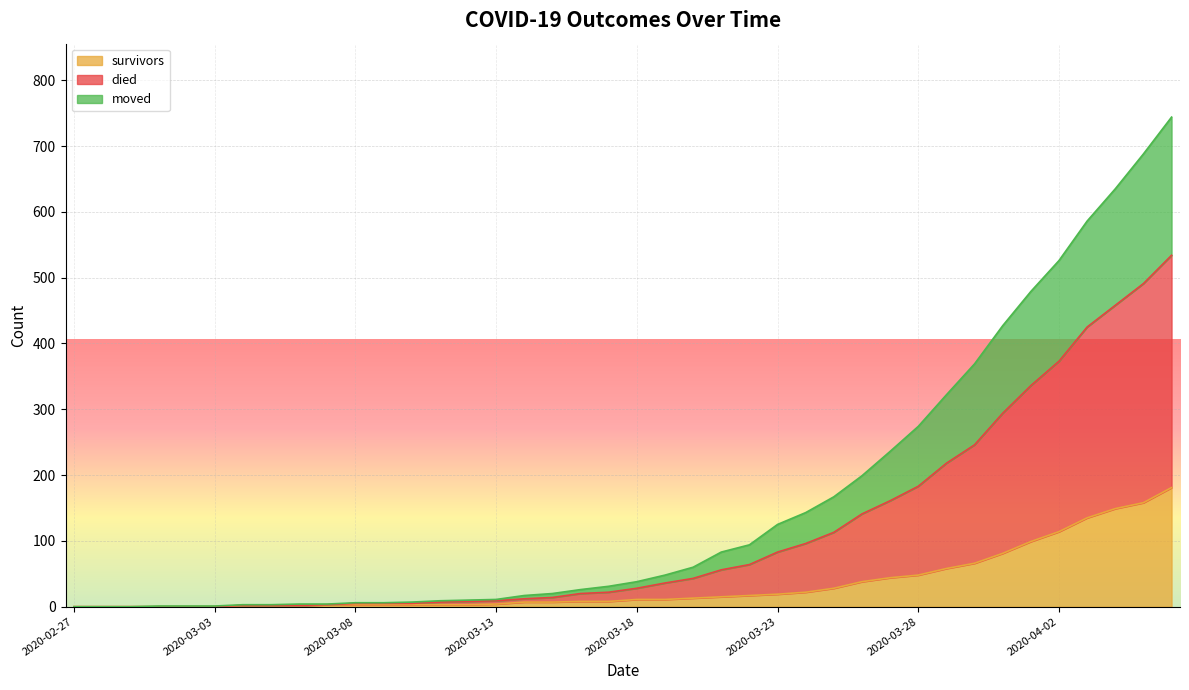

What is the maximum value for survivors?

181